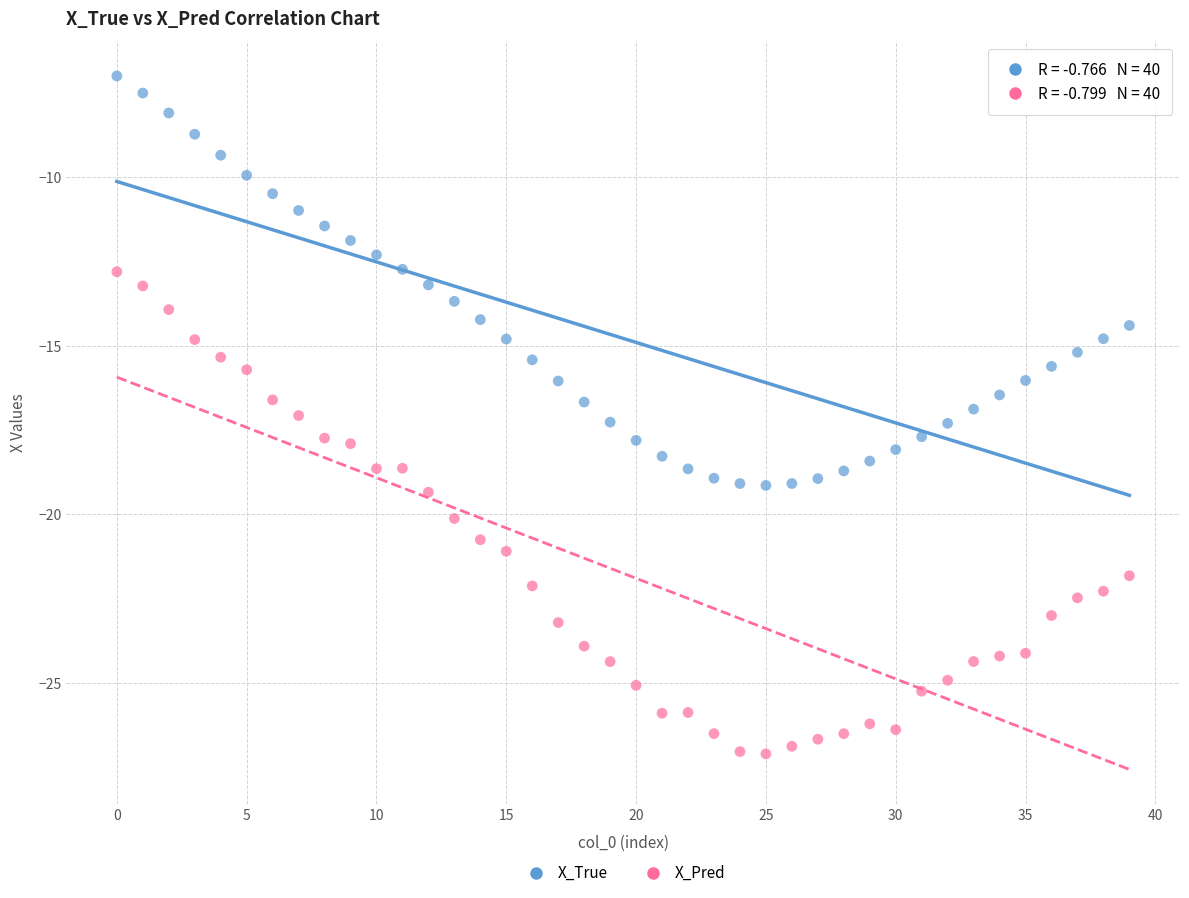

Across all data points, what is the range of Y values (max minus min)?

20.1